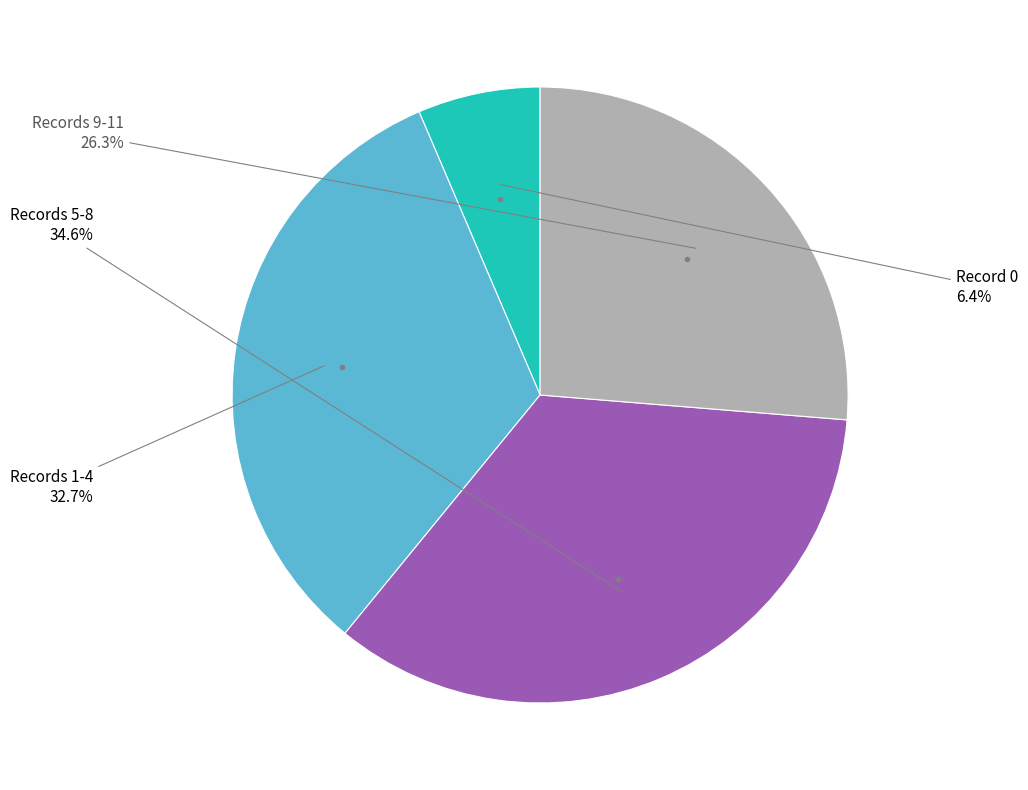

To the nearest percent, what is the average slice percentage?

25%